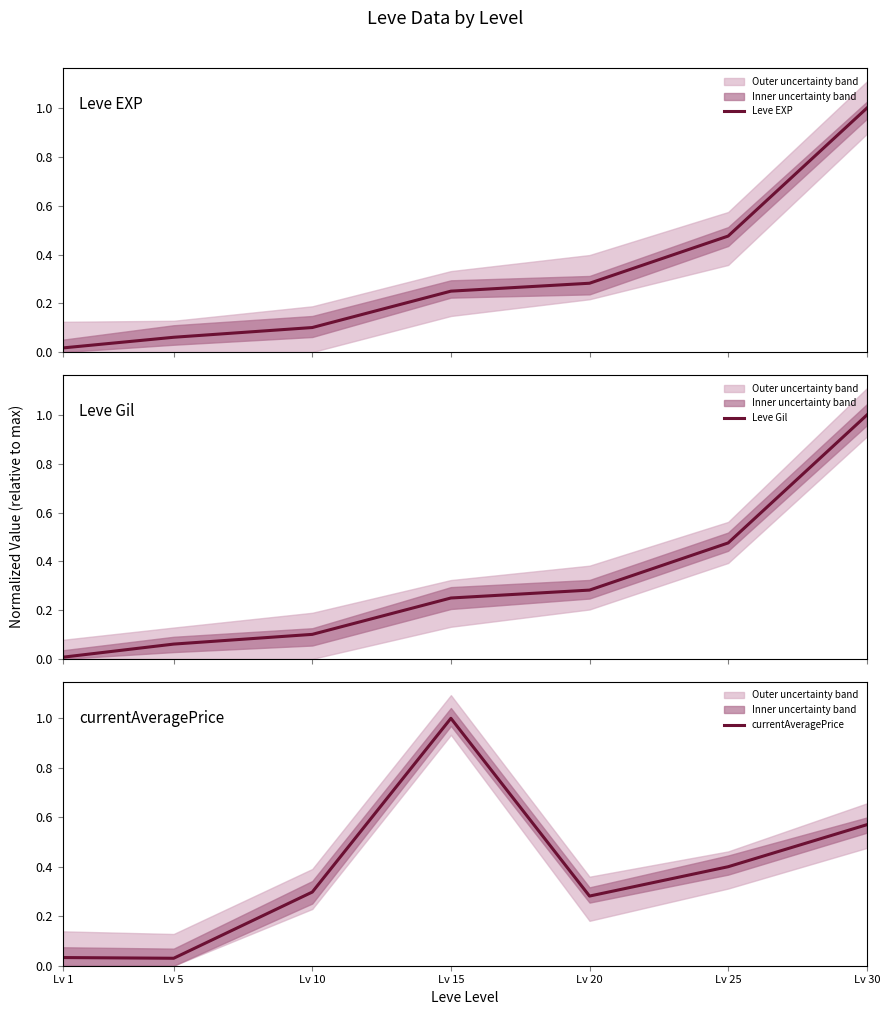

What is the difference between the maximum and second lowest values in the Leve EXP series?

0.9